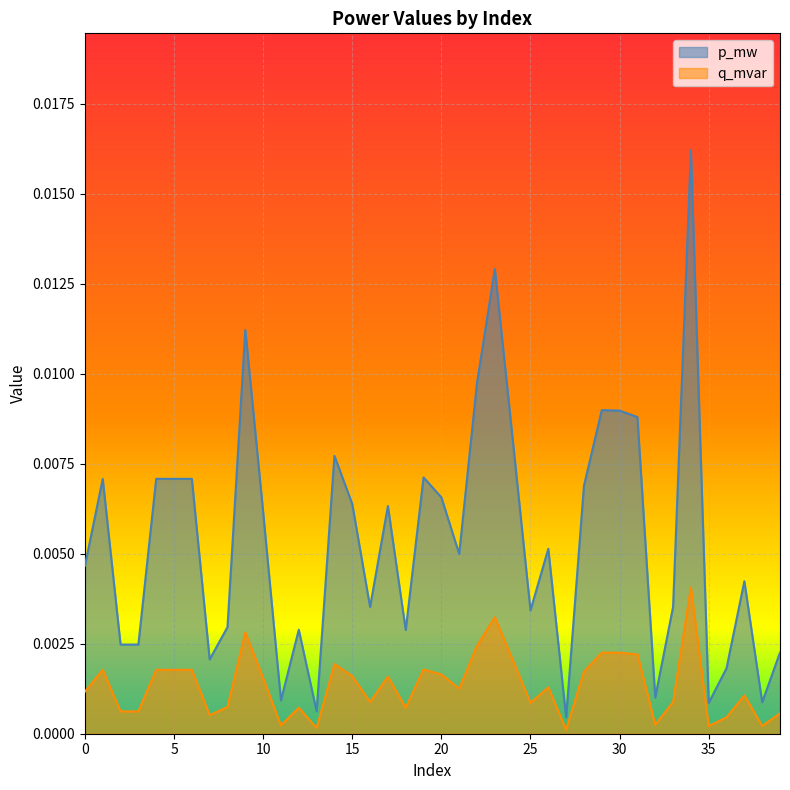

How many series are shown in this chart?

2